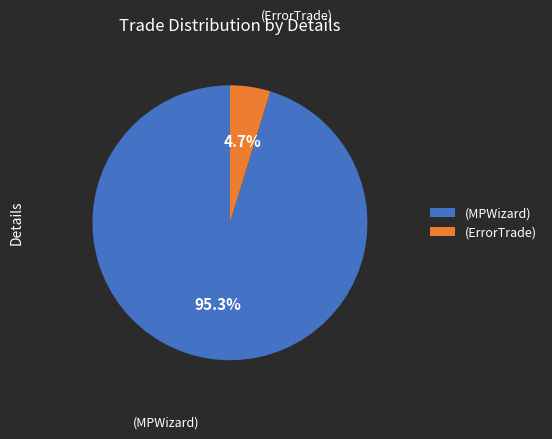

Between (MPWizard) and (ErrorTrade), which is larger?

(MPWizard)